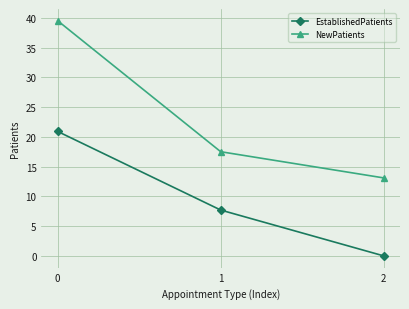

Rank the series at 2 from highest to lowest value.

NewPatients, EstablishedPatients